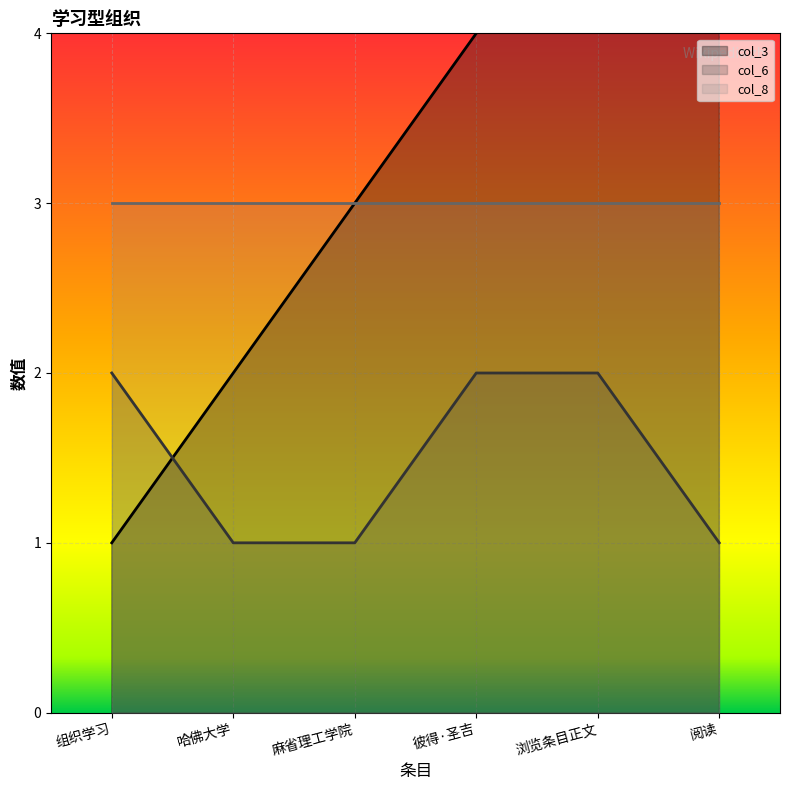

The value of col_6 at 麻省理工学院 is 1. True or false?

True